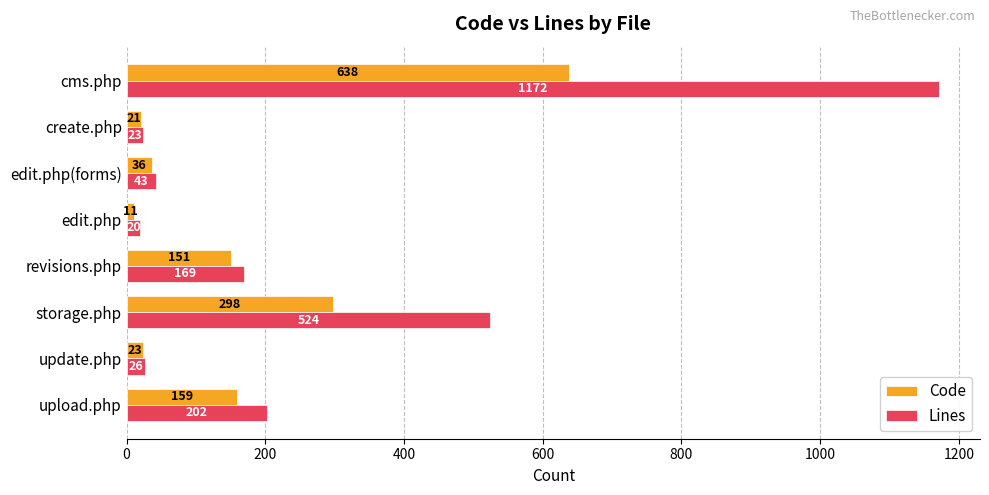

Between revisions.php and edit.php(forms), which series saw the biggest shift?

Lines